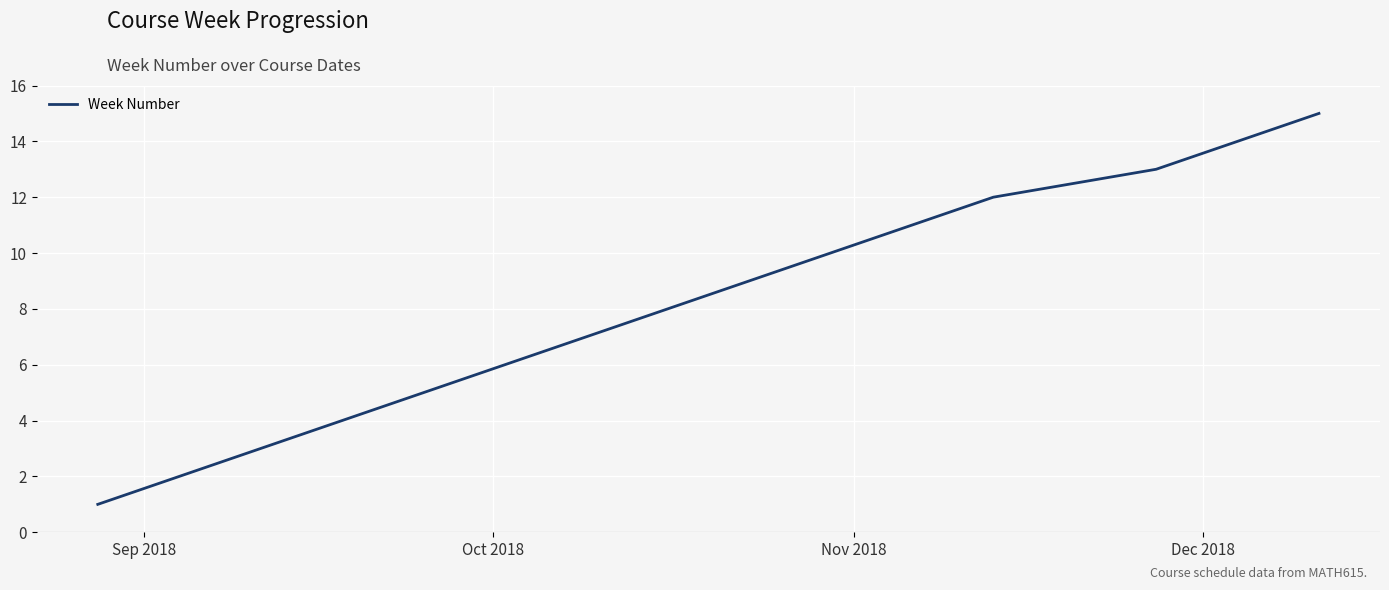

What is the greatest value displayed?

15